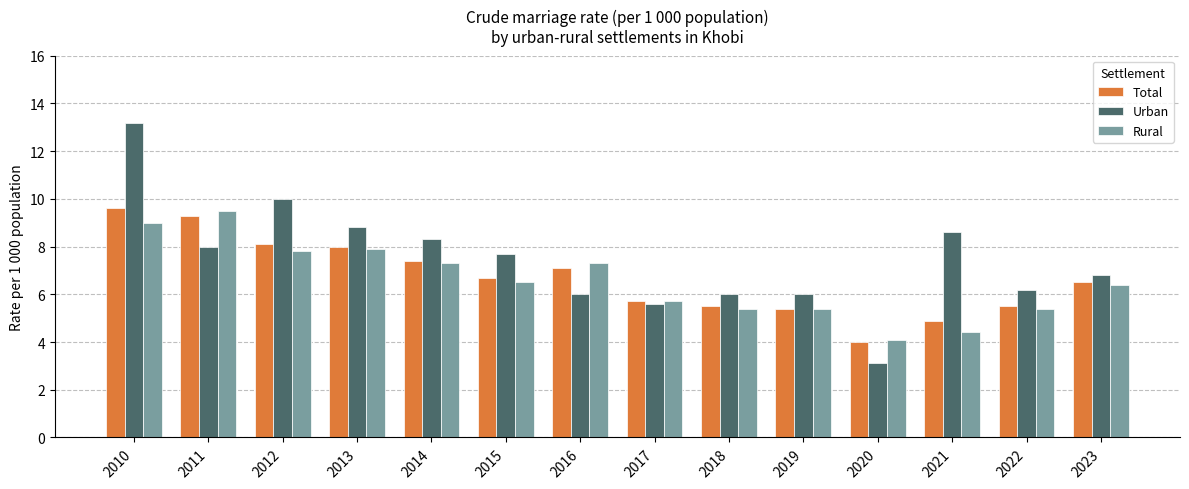

At which category is the sum across all series the highest?

2010